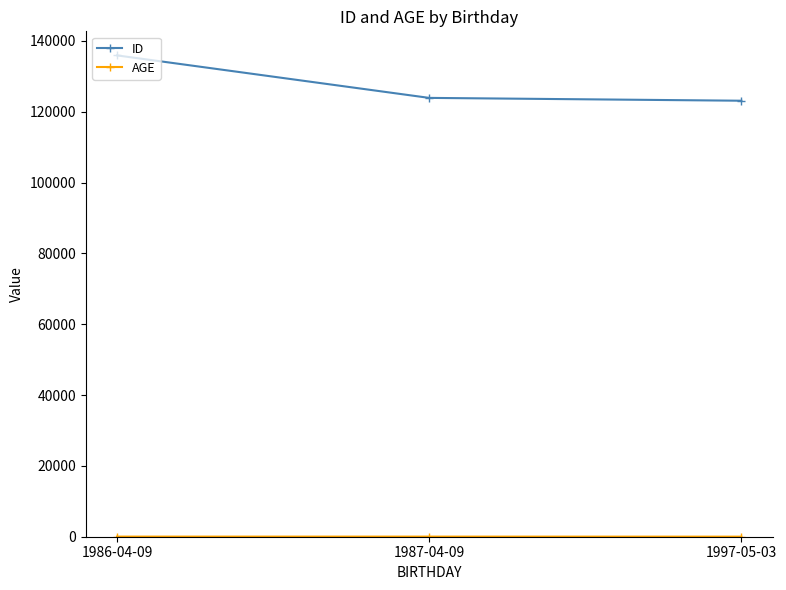

Which series has the widest spread of values?

ID